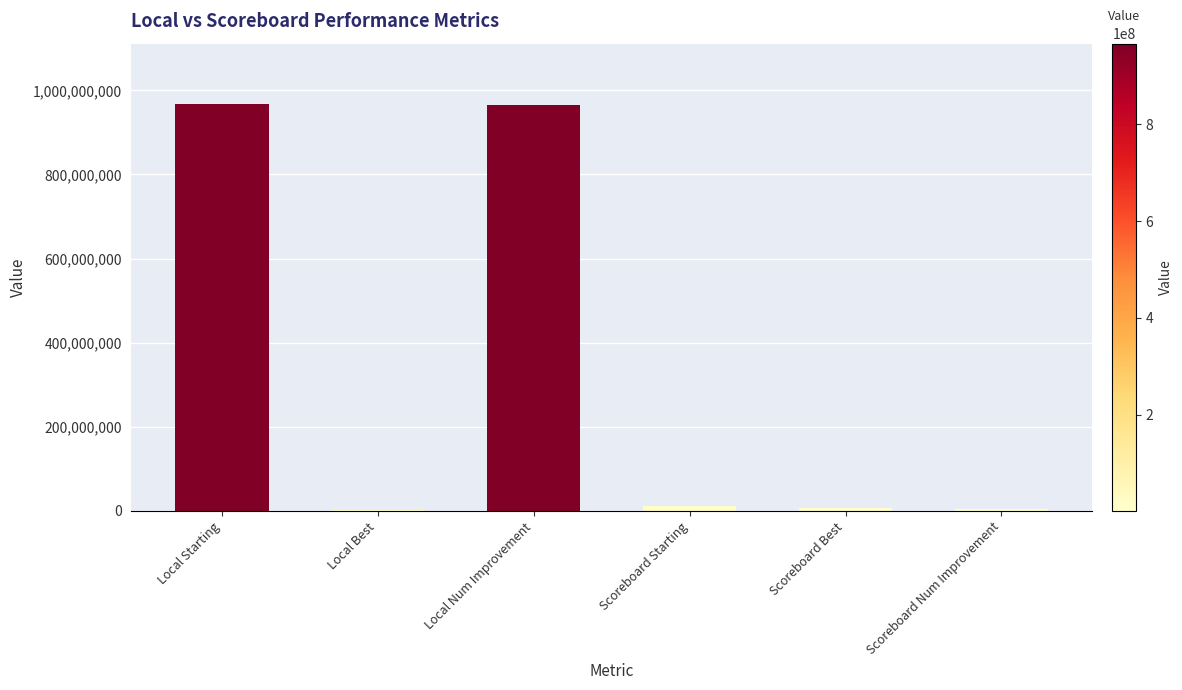

True or false: the data shows 964626076 at Local Num Improvement.

True